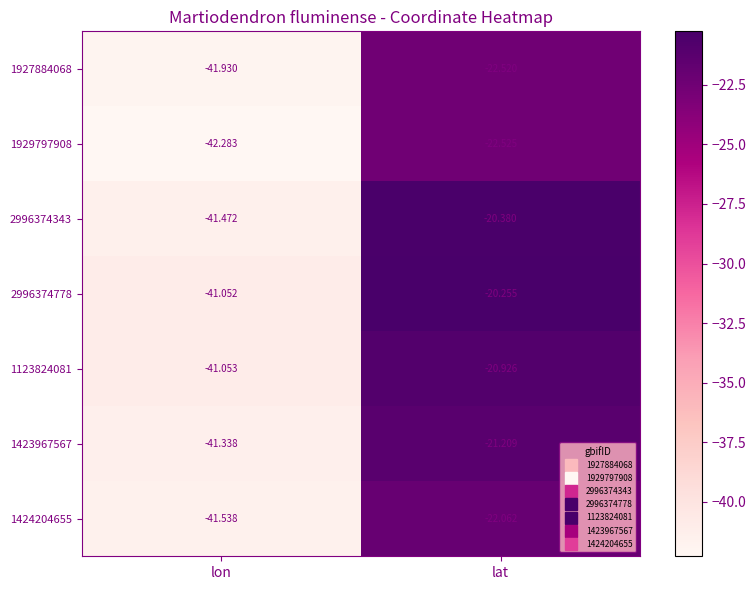

Is the value of 1423967567 at lat greater than the value of 2996374343 at lat?

No